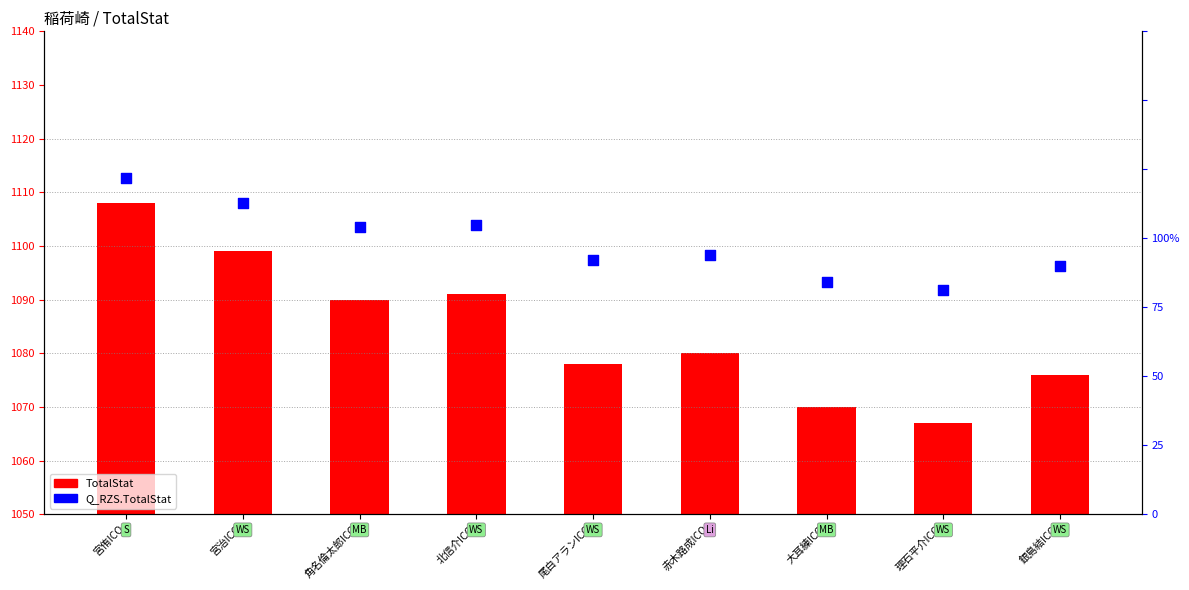

What are all the series names shown in the legend?

TotalStat, Q_RZS.TotalStat